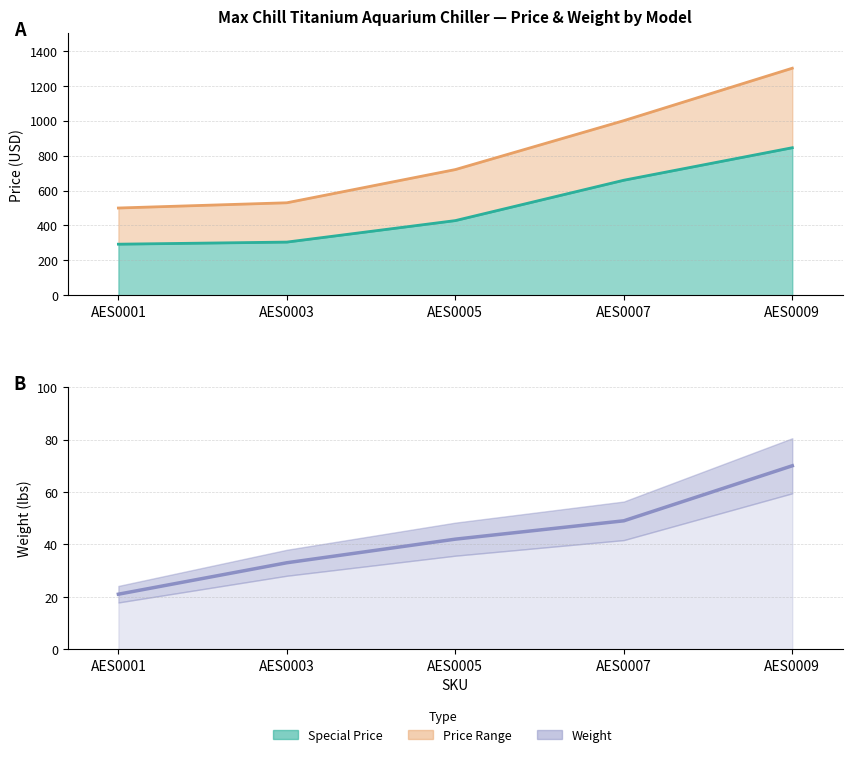

The value of Special Price (line) at AES0005 is 193.5. True or false?

False